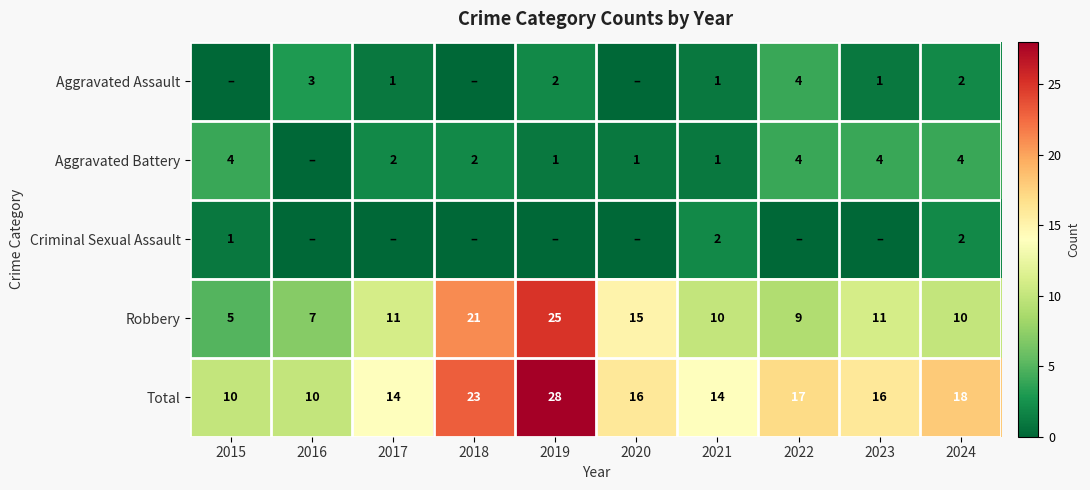

What is the difference between the Total values at 2019 and 2021?

14